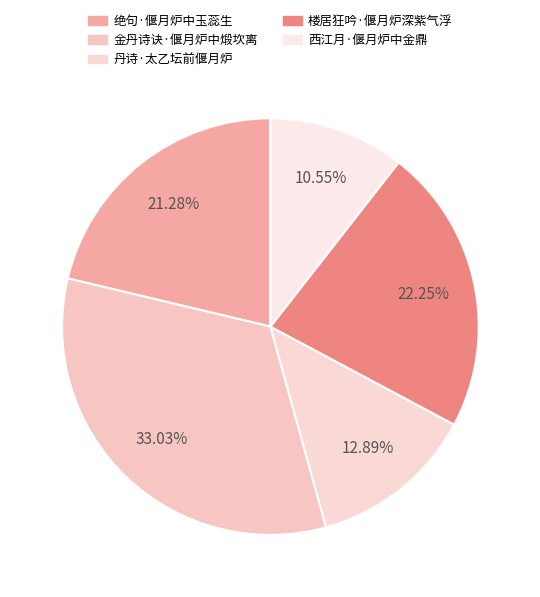

Is there any slice that represents more than half of the pie?

No